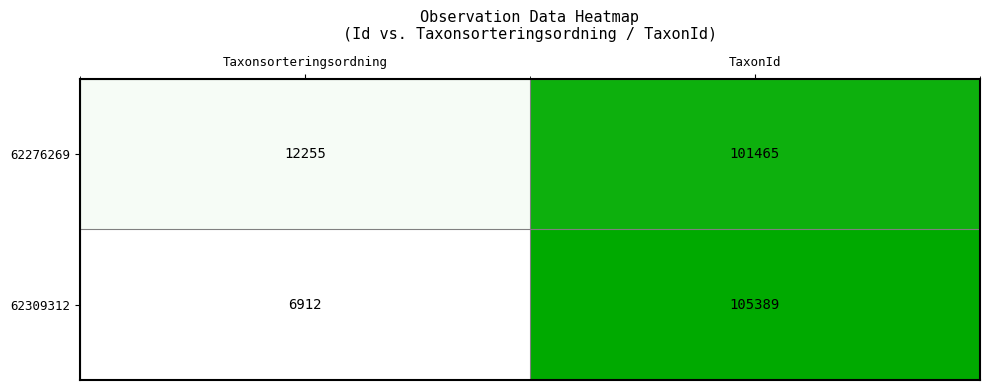

What is the average value of the 62276269 series?

56860